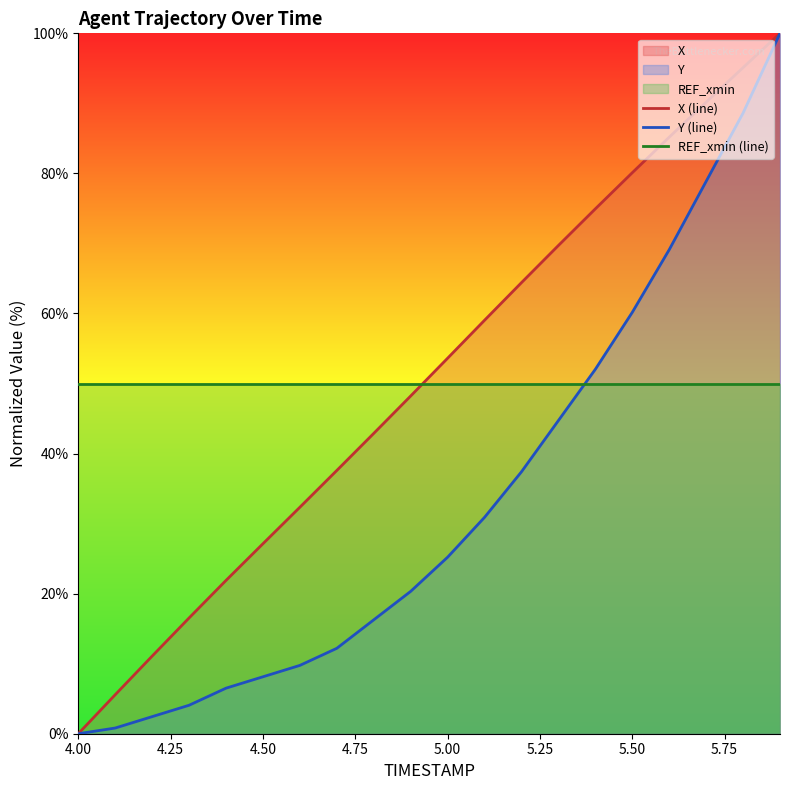

At which category does the chart reach its minimum across all series?

4.00